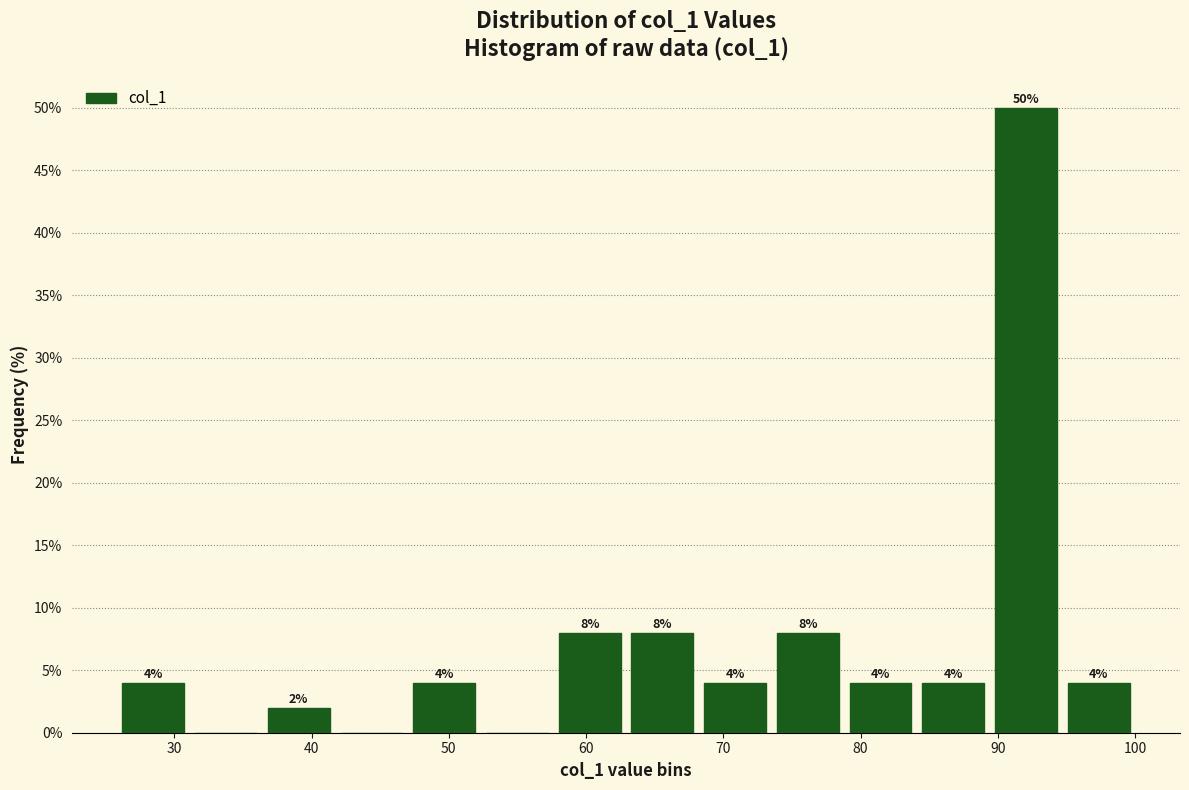

Over which range of the x-axis is the bar tallest?

89 to 95